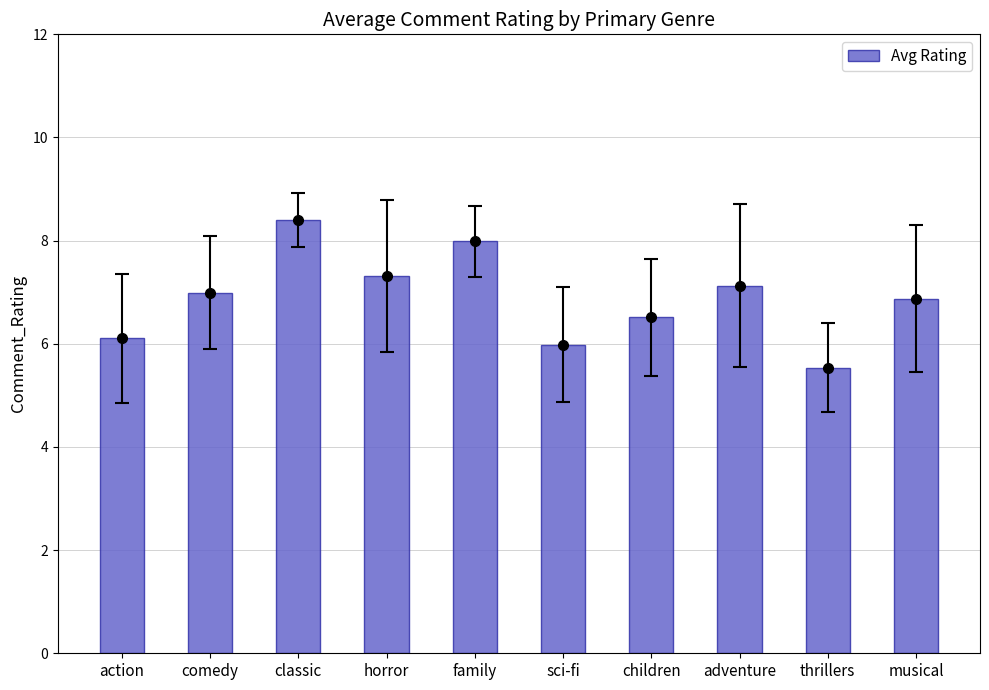

List the labels in order of value, smallest first.

thrillers, sci-fi, action, children, musical, comedy, adventure, horror, family, classic